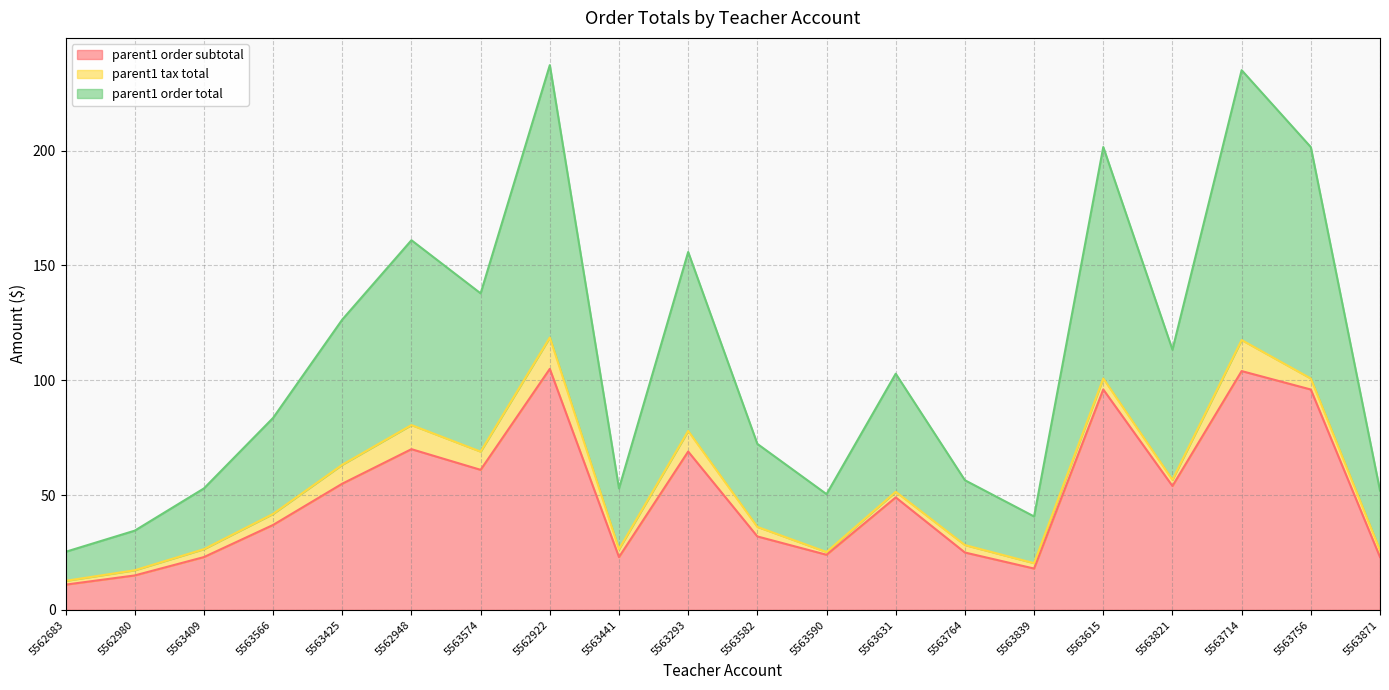

What is the approximate value of parent1 order subtotal at 5563566?

37.0